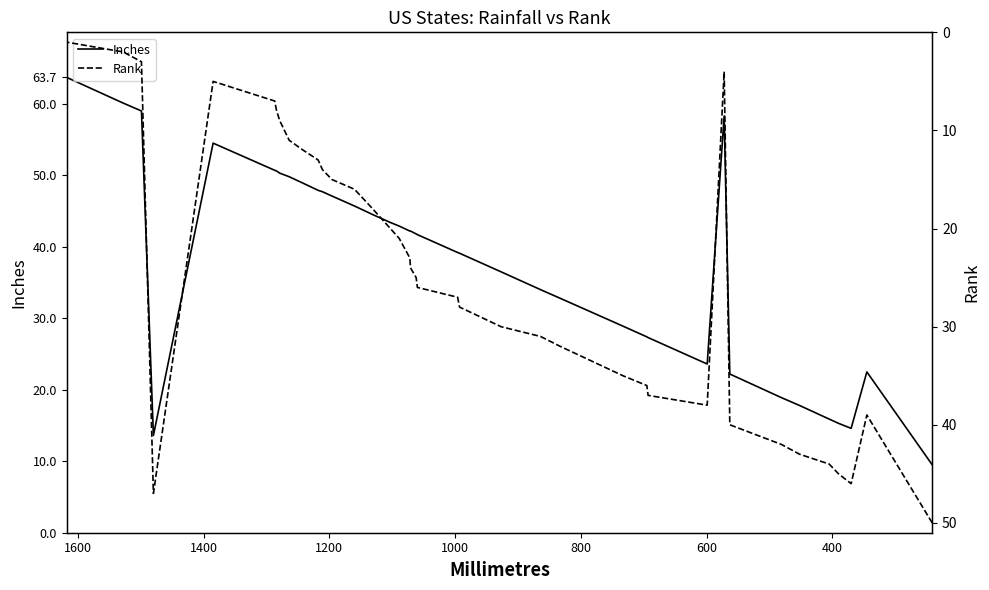

How many interior local valleys does the Rank series have?

3